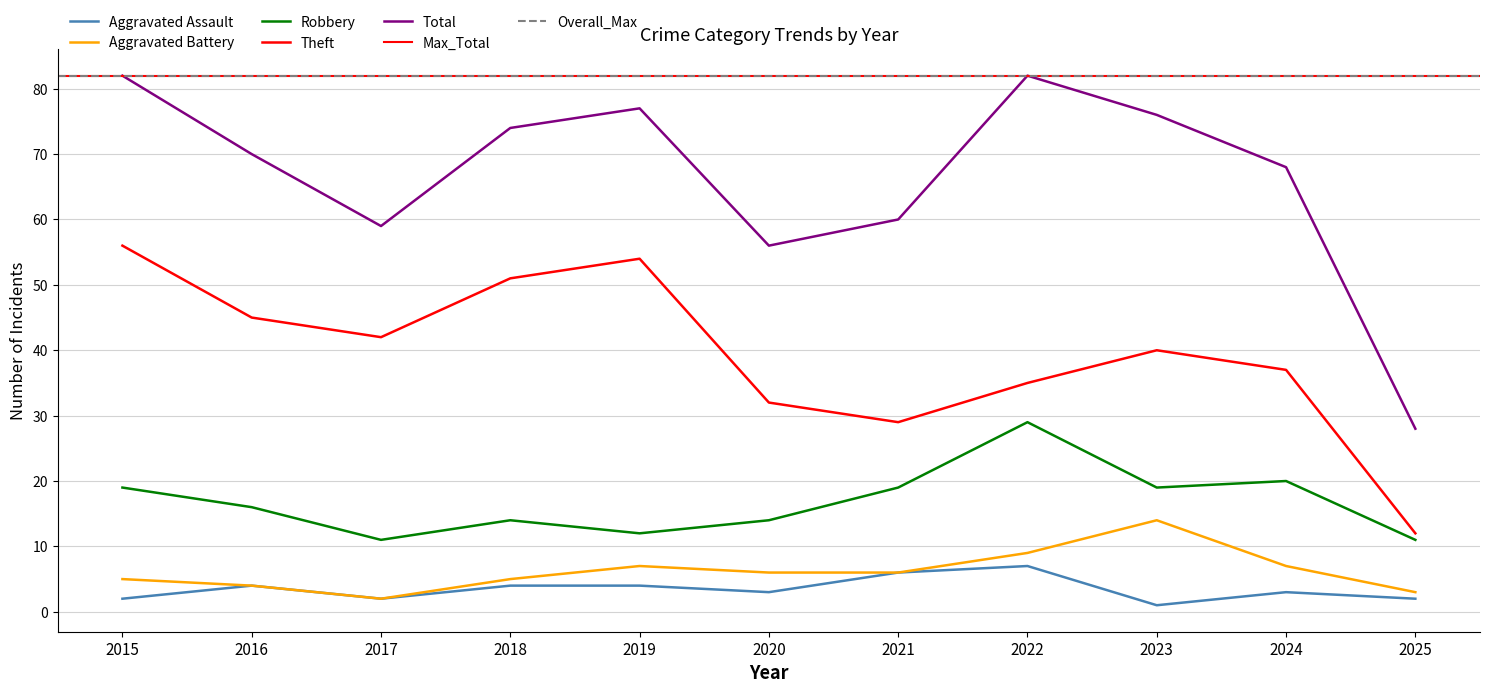

What is the value of the Total point at the 7th from the left?

60